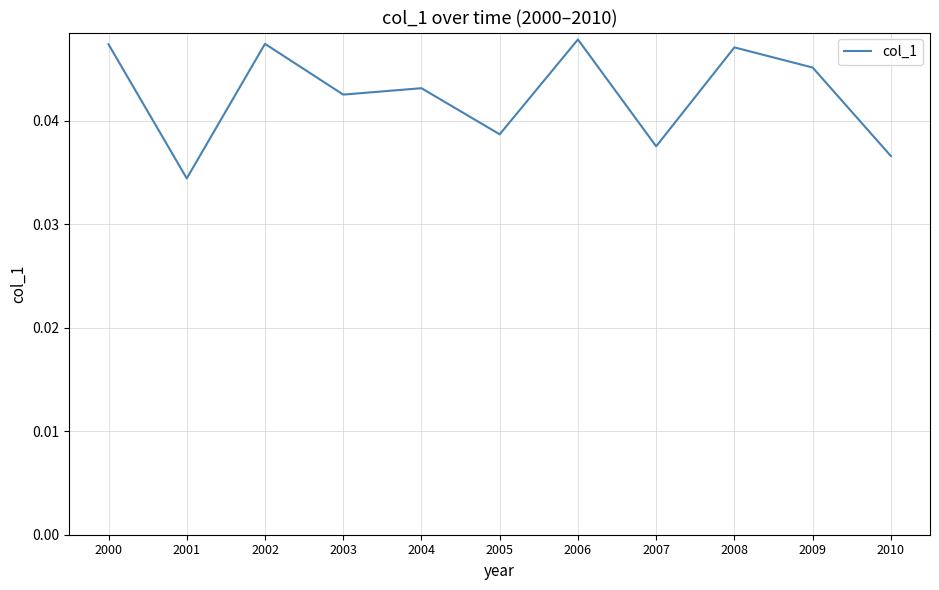

Where is the data nearest to the value 0?

2001